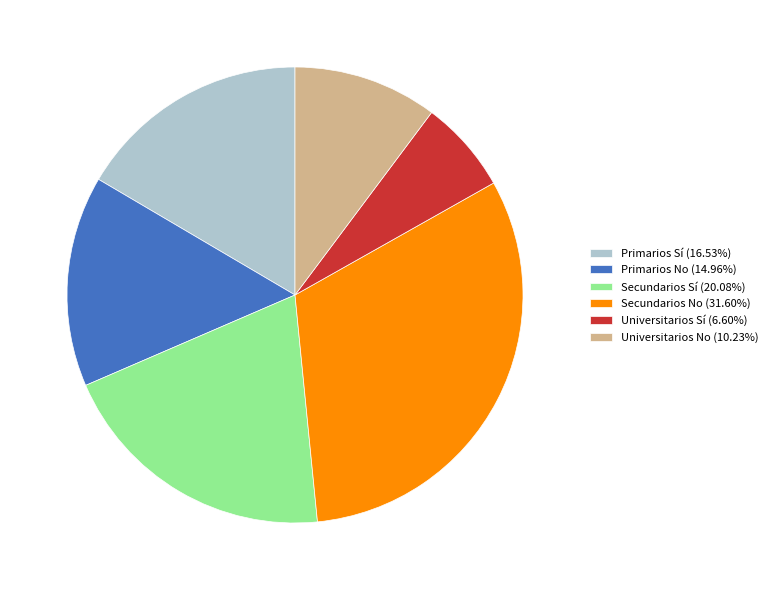

Approximately how many times larger is the value at Primarios Sí compared to Primarios No?

1.1